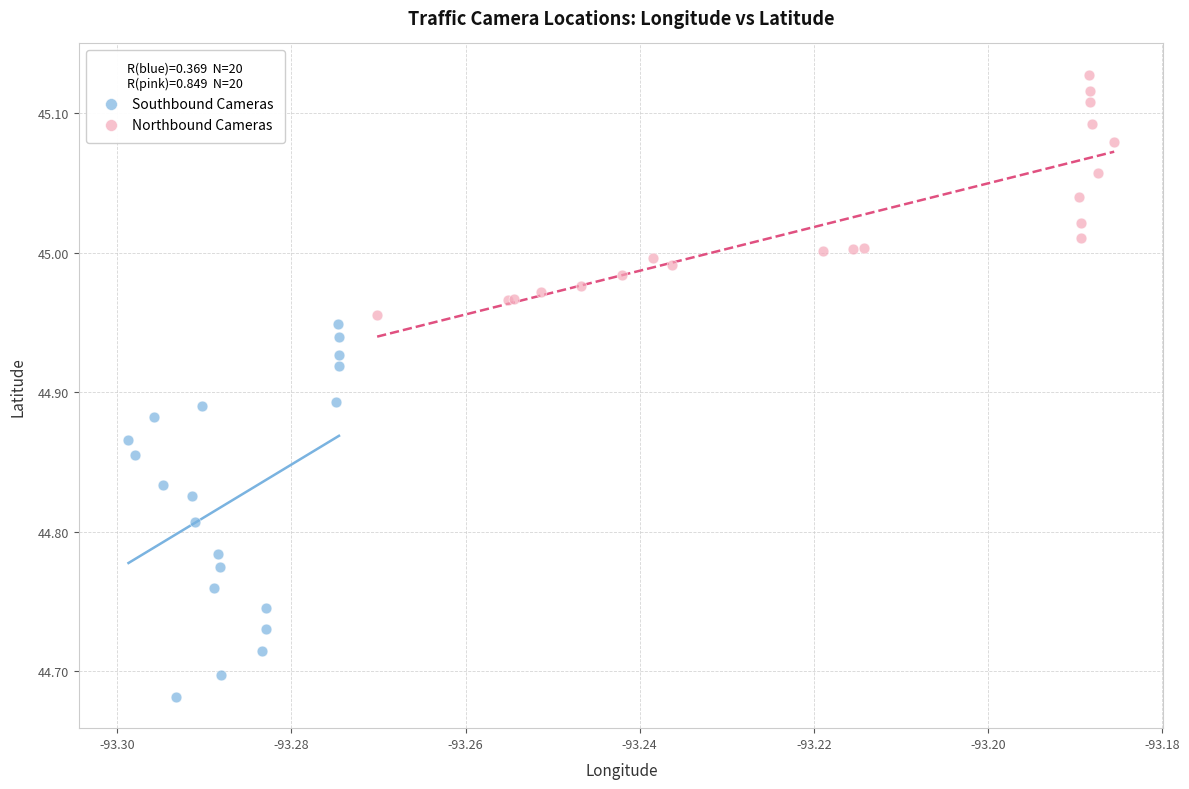

Which series reaches the maximum Y coordinate?

Northbound Cameras